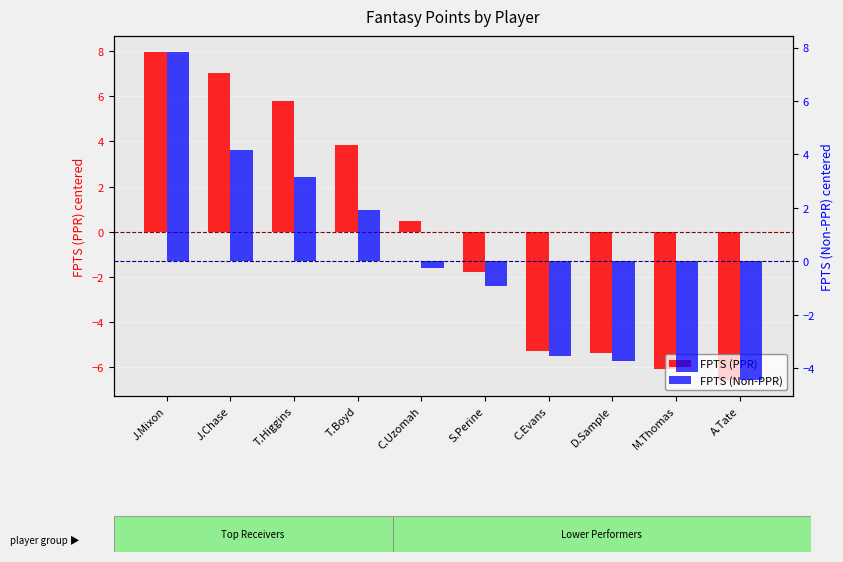

At which category is the sum across all series the highest?

J.Mixon